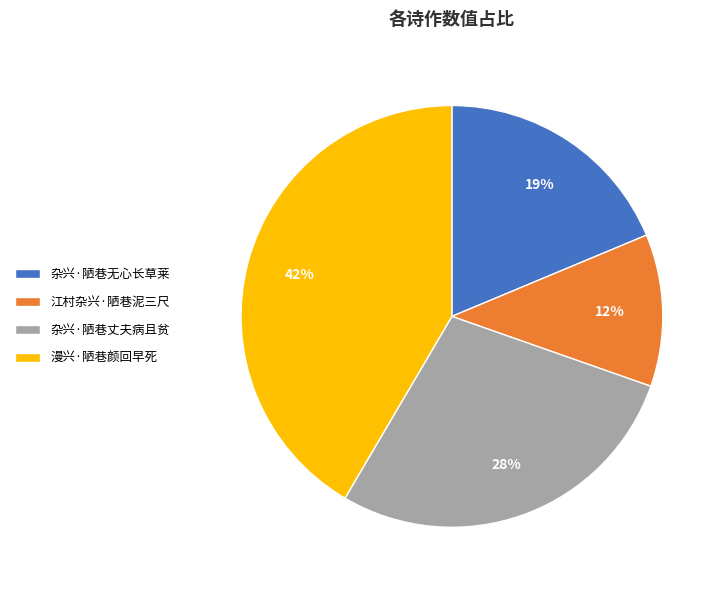

Does any single category account for the majority?

No